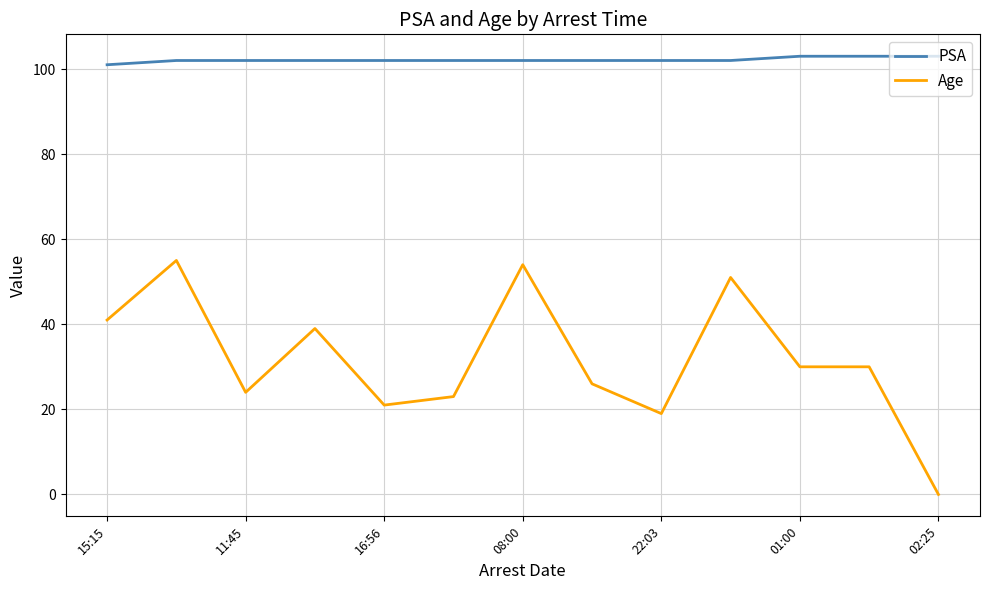

Which series has the widest spread of values?

Age